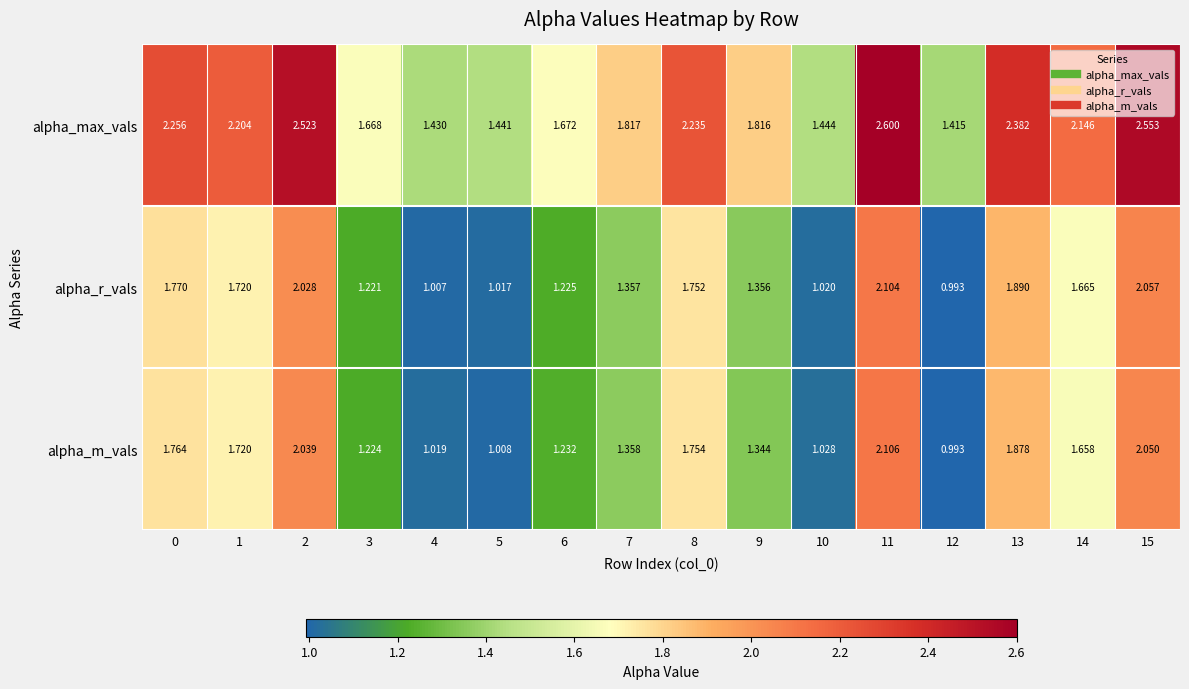

How many data points in alpha_m_vals are above 1?

15